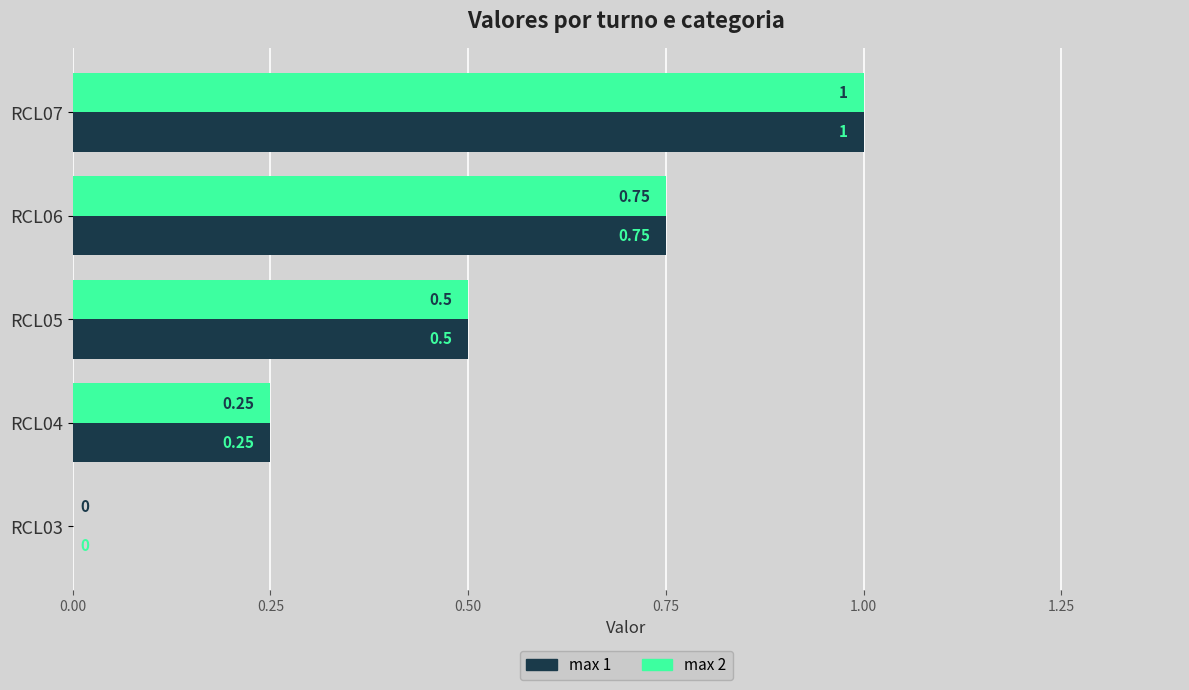

How many data points does each series have?

5